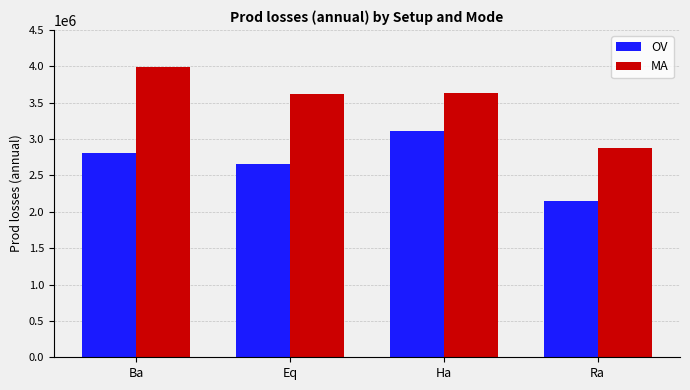

List the labels in order of OV value, largest first.

Ha, Ba, Eq, Ra